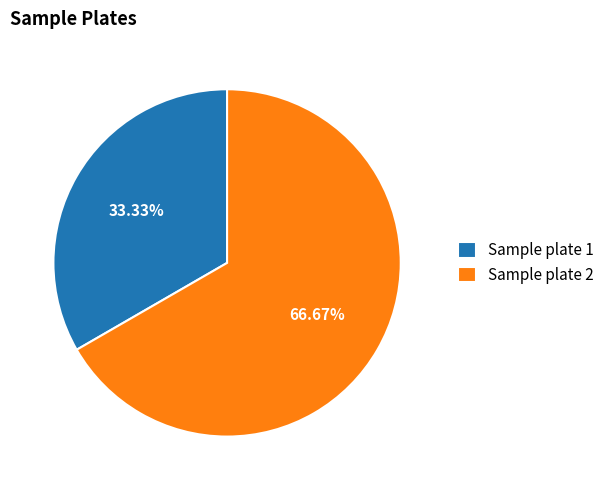

Between Sample plate 2 and Sample plate 1, which is larger?

Sample plate 2